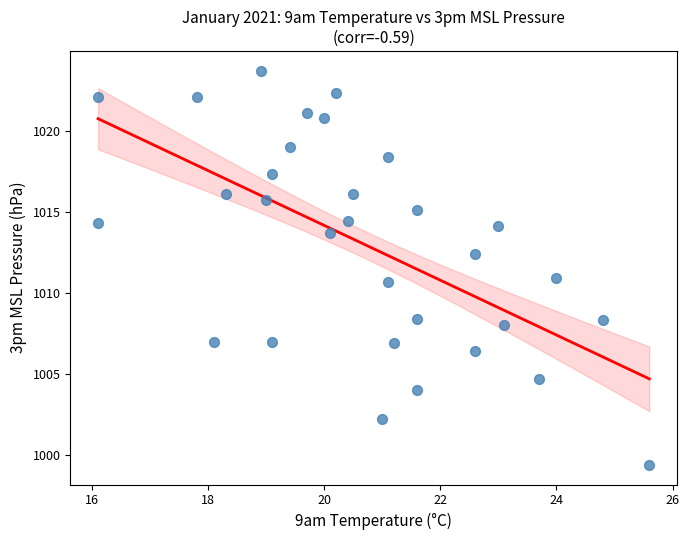

What is the range of X values (max minus min)?

9.5